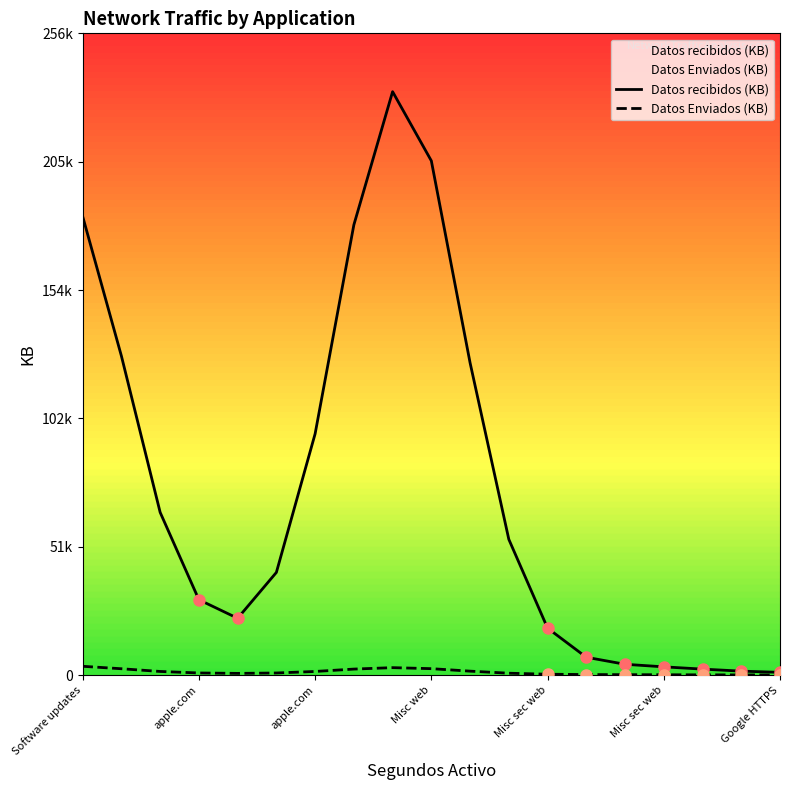

Rank the categories by Datos Enviados (KB) value from lowest to highest.

18, 17, 16, 15, 14, 13, 12, Misc sec web, 11, Misc sec web, Misc web, Google HTTPS, apple.com, 10, 7, apple.com, 9, 8, Software updates